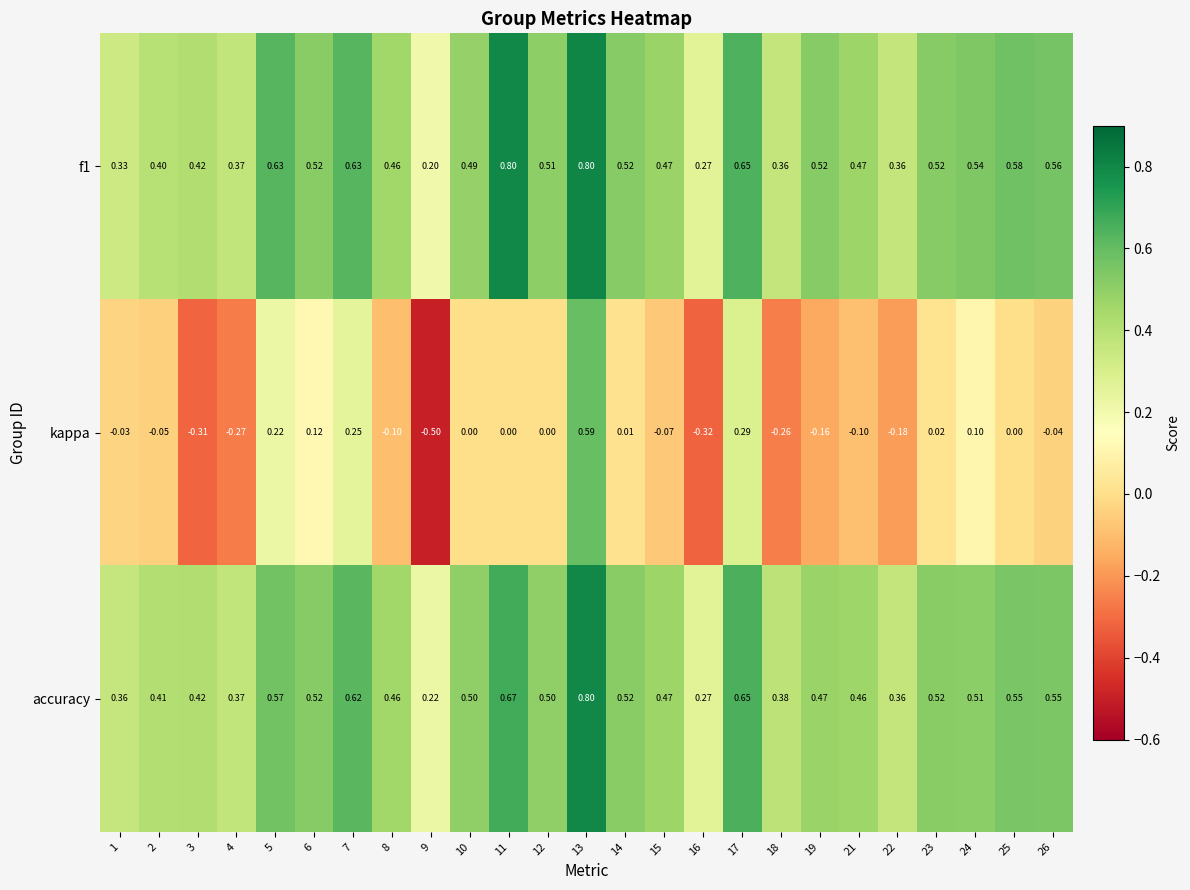

Is the value of accuracy at 6 greater than the value of f1 at 9?

Yes